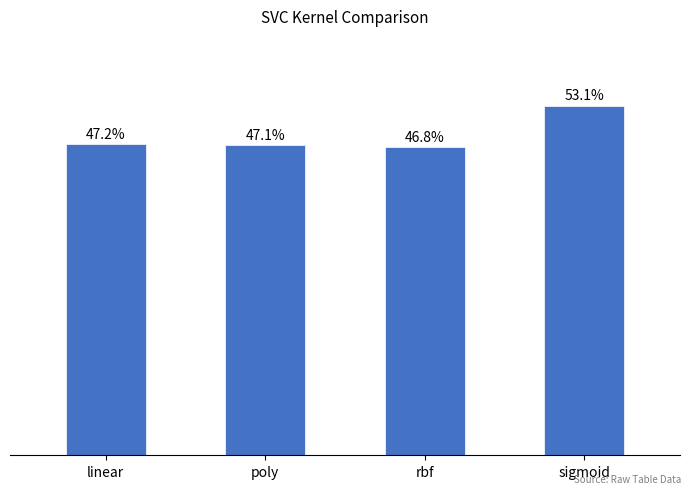

What is the sum of the values at linear and poly?

0.9